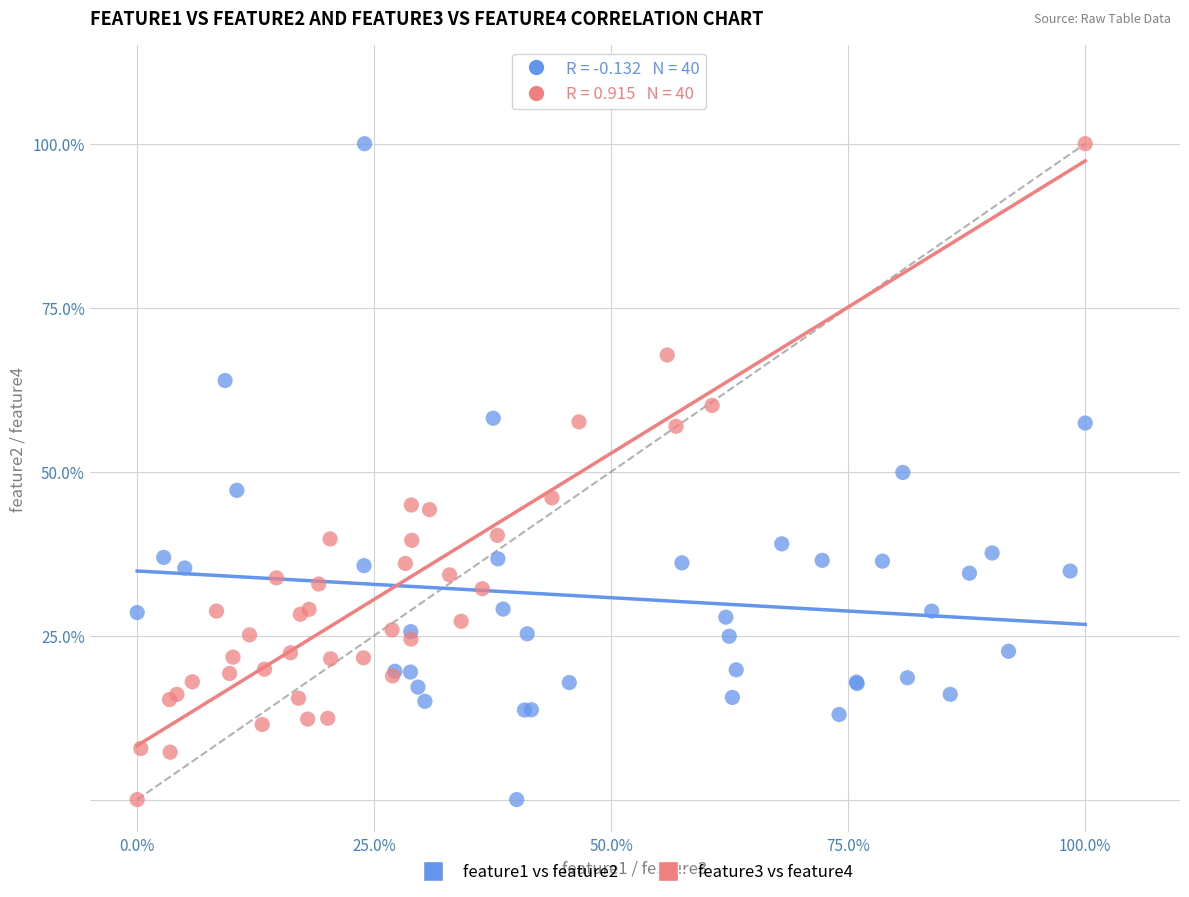

What are all the series names shown in the legend?

feature1 vs feature2, feature3 vs feature4